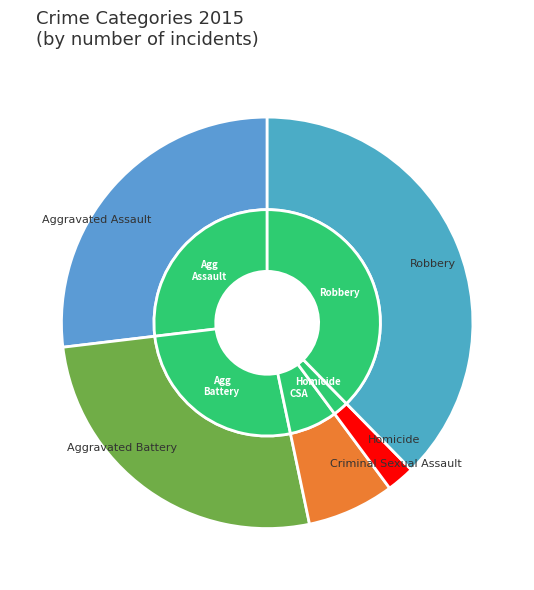

Between Homicide and Aggravated Battery, which is larger?

Aggravated Battery